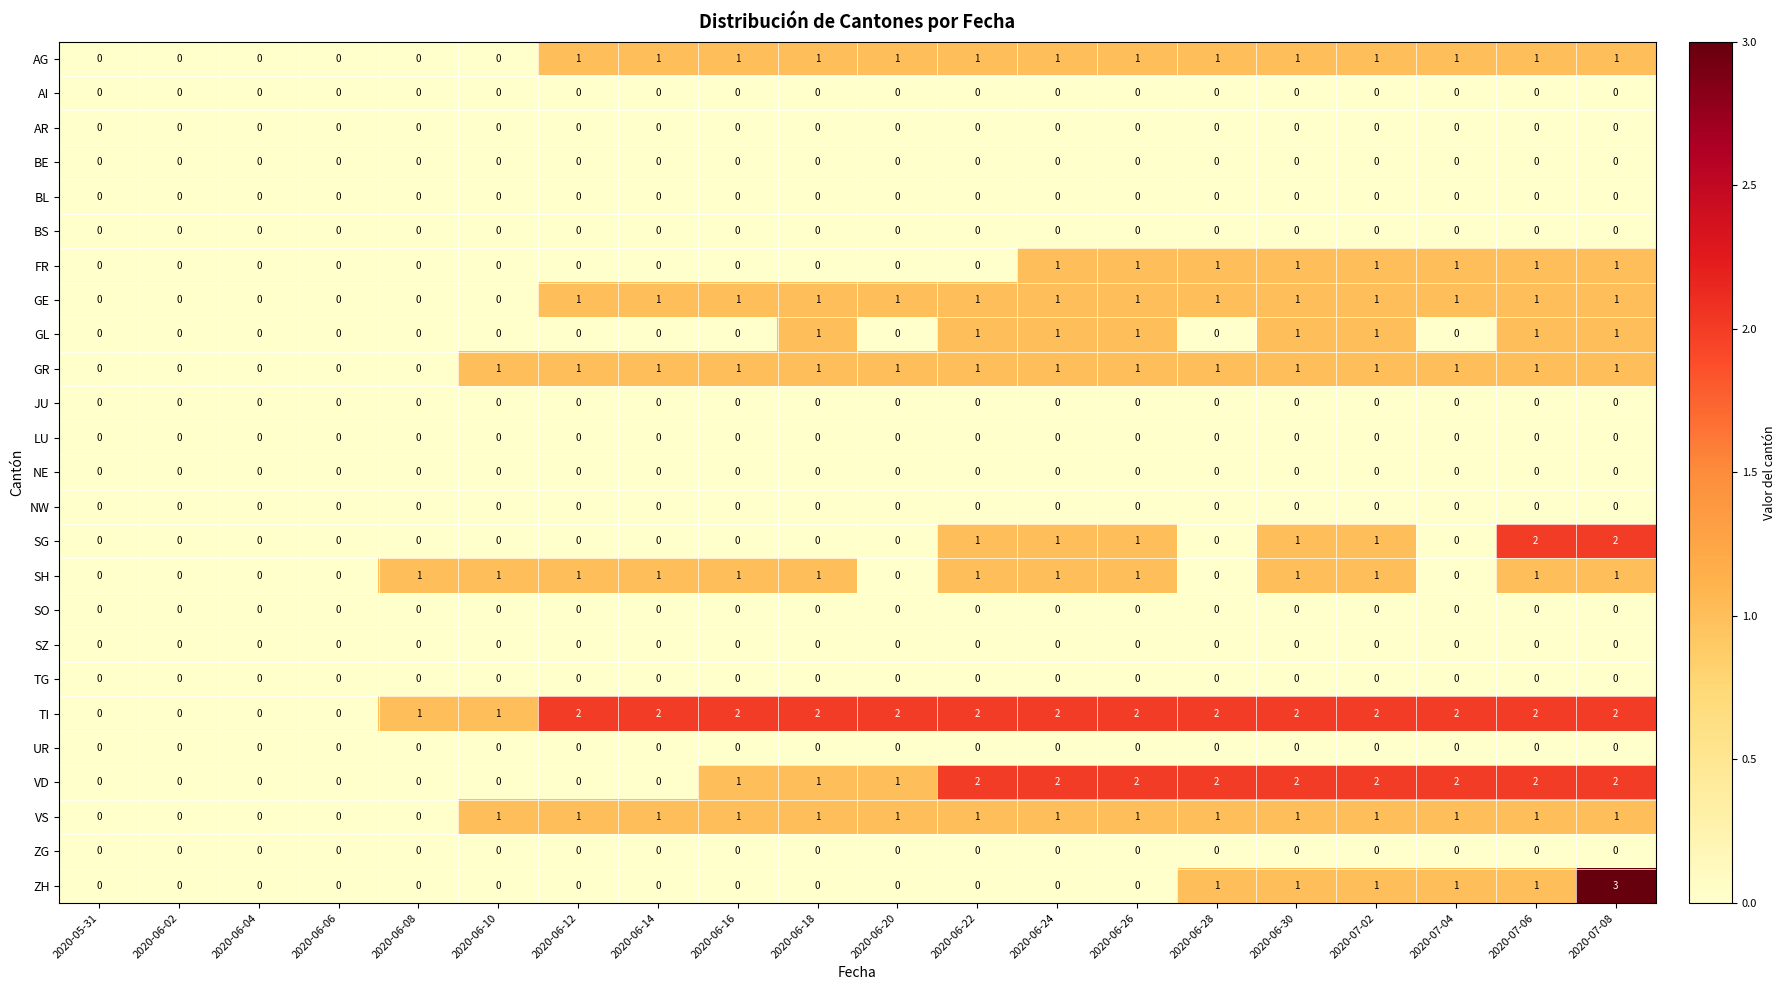

Which series has the largest total across all categories?

TI